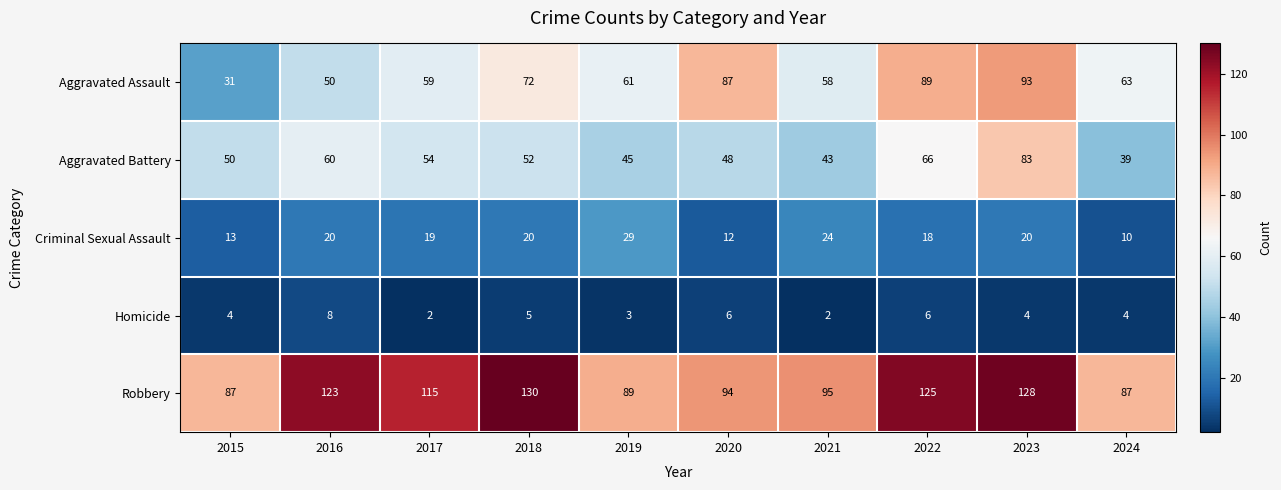

What is the sum of all Robbery values?

1073